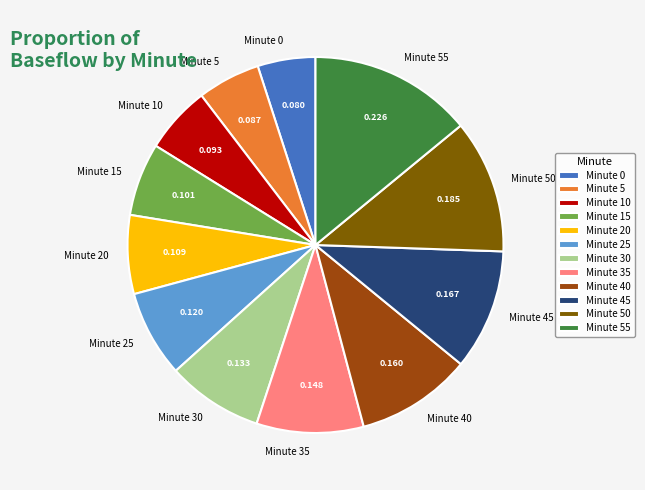

Do Minute 50 and Minute 30 together represent more than half of the pie?

No